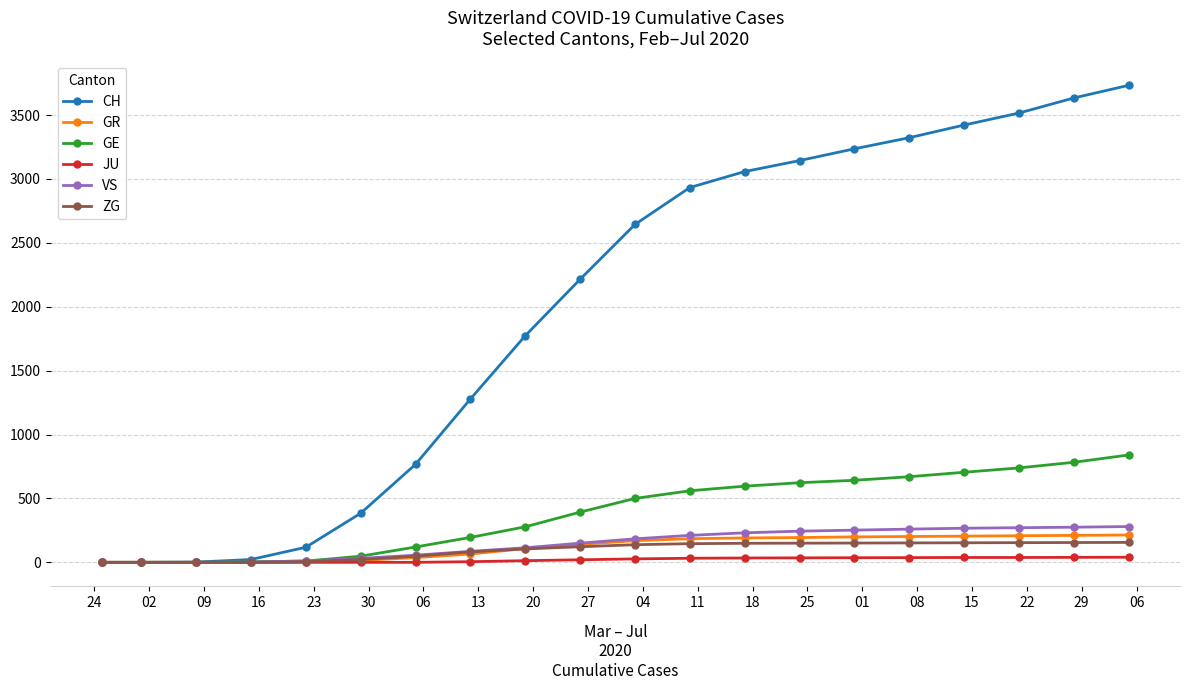

Which series has the widest spread of values?

CH